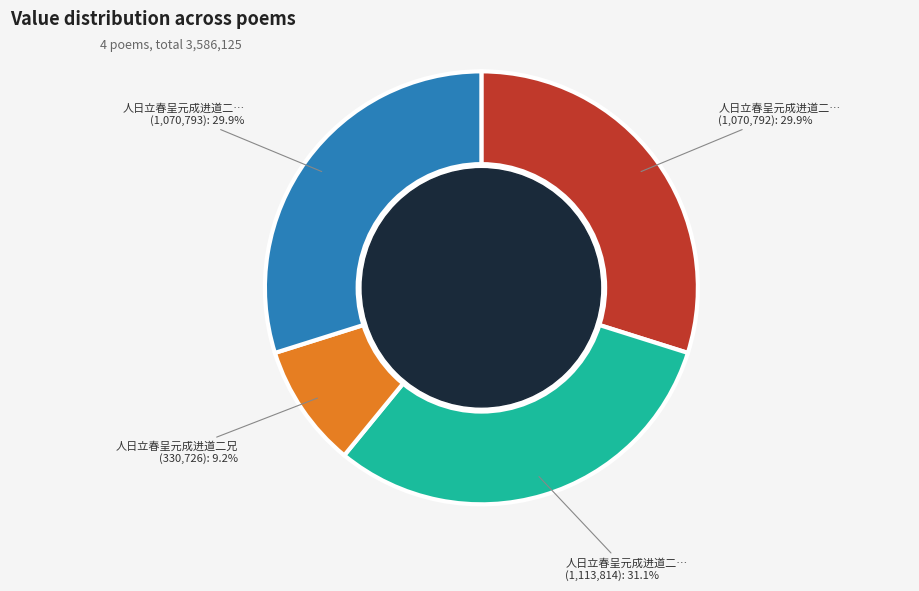

Does any single category account for the majority?

No